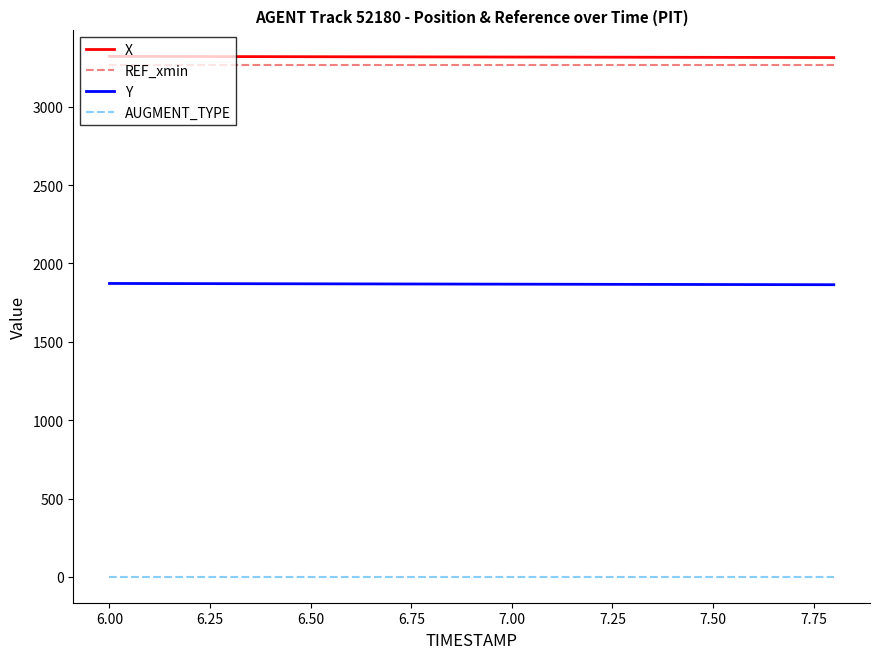

What is the maximum value for Y?

1872.5